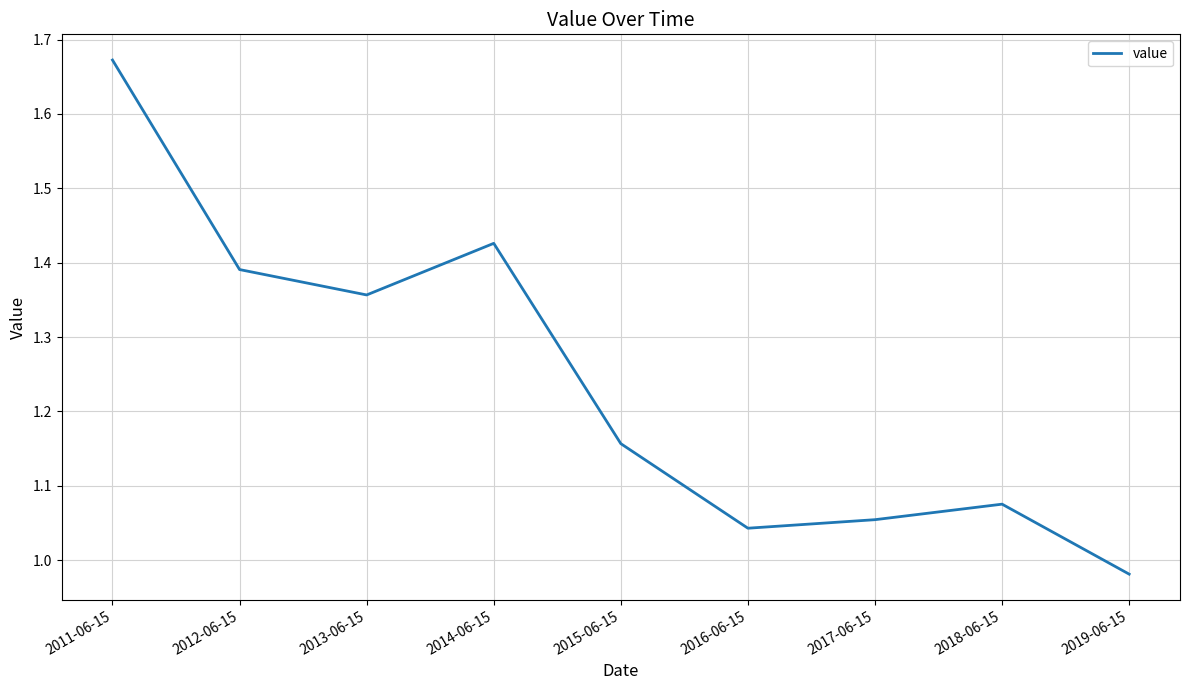

How many interior local peaks (higher than both neighbors) does the data have?

2